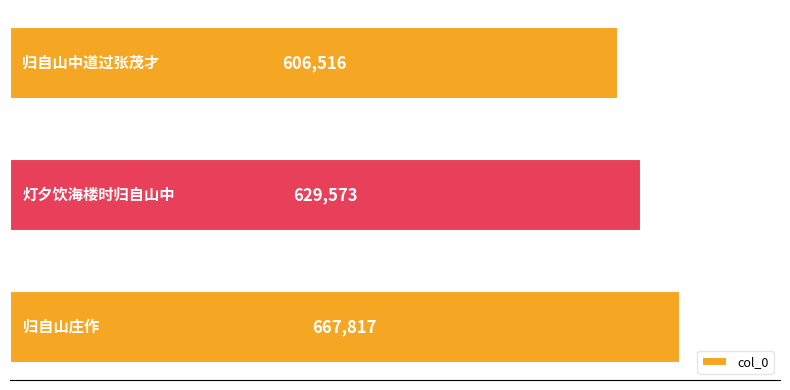

What is the difference between the maximum and minimum values?

61301